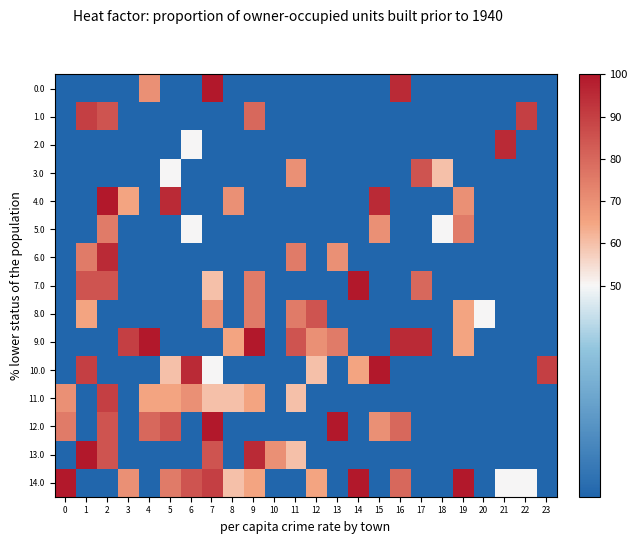

Reading left to right, extract all data points from this chart.

0.0: 0=0	1=0	2=0	3=0	4=70	5=0	6=0	7=100	8=0	9=0	10=0	11=0	12=0	13=0	14=0	15=0	16=95	17=0	18=0	19=0	20=0	21=0	22=0	23=0
1.0: 0=0	1=90	2=85	3=0	4=0	5=0	6=0	7=0	8=0	9=80	10=0	11=0	12=0	13=0	14=0	15=0	16=0	17=0	18=0	19=0	20=0	21=0	22=90	23=0
2.0: 0=0	1=0	2=0	3=0	4=0	5=0	6=50	7=0	8=0	9=0	10=0	11=0	12=0	13=0	14=0	15=0	16=0	17=0	18=0	19=0	20=0	21=95	22=0	23=0
3.0: 0=0	1=0	2=0	3=0	4=0	5=50	6=0	7=0	8=0	9=0	10=0	11=70	12=0	13=0	14=0	15=0	16=0	17=85	18=60	19=0	20=0	21=0	22=0	23=0
4.0: 0=0	1=0	2=100	3=65	4=0	5=95	6=0	7=0	8=70	9=0	10=0	11=0	12=0	13=0	14=0	15=95	16=0	17=0	18=0	19=70	20=0	21=0	22=0	23=0
5.0: 0=0	1=0	2=75	3=0	4=0	5=0	6=50	7=0	8=0	9=0	10=0	11=0	12=0	13=0	14=0	15=70	16=0	17=0	18=50	19=75	20=0	21=0	22=0	23=0
6.0: 0=0	1=75	2=95	3=0	4=0	5=0	6=0	7=0	8=0	9=0	10=0	11=75	12=0	13=70	14=0	15=0	16=0	17=0	18=0	19=0	20=0	21=0	22=0	23=0
7.0: 0=0	1=85	2=85	3=0	4=0	5=0	6=0	7=60	8=0	9=75	10=0	11=0	12=0	13=0	14=100	15=0	16=0	17=80	18=0	19=0	20=0	21=0	22=0	23=0
8.0: 0=0	1=65	2=0	3=0	4=0	5=0	6=0	7=70	8=0	9=75	10=0	11=75	12=85	13=0	14=0	15=0	16=0	17=0	18=0	19=65	20=50	21=0	22=0	23=0
9.0: 0=0	1=0	2=0	3=90	4=100	5=0	6=0	7=0	8=65	9=100	10=0	11=85	12=70	13=75	14=0	15=0	16=95	17=95	18=0	19=65	20=0	21=0	22=0	23=0
10.0: 0=0	1=90	2=0	3=0	4=0	5=60	6=95	7=50	8=0	9=0	10=0	11=0	12=60	13=0	14=65	15=100	16=0	17=0	18=0	19=0	20=0	21=0	22=0	23=90
11.0: 0=70	1=0	2=90	3=0	4=65	5=65	6=70	7=60	8=60	9=65	10=0	11=60	12=0	13=0	14=0	15=0	16=0	17=0	18=0	19=0	20=0	21=0	22=0	23=0
12.0: 0=75	1=0	2=85	3=0	4=80	5=85	6=0	7=100	8=0	9=0	10=0	11=0	12=0	13=100	14=0	15=70	16=80	17=0	18=0	19=0	20=0	21=0	22=0	23=0
13.0: 0=0	1=100	2=85	3=0	4=0	5=0	6=0	7=85	8=0	9=95	10=70	11=60	12=0	13=0	14=0	15=0	16=0	17=0	18=0	19=0	20=0	21=0	22=0	23=0
14.0: 0=100	1=0	2=0	3=70	4=0	5=75	6=85	7=90	8=60	9=65	10=0	11=0	12=65	13=0	14=100	15=0	16=80	17=0	18=0	19=100	20=0	21=50	22=50	23=0